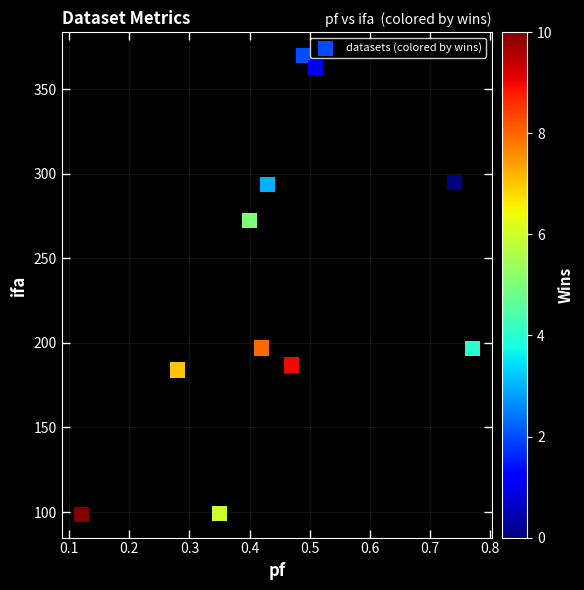

What is the average Y value?

232.4